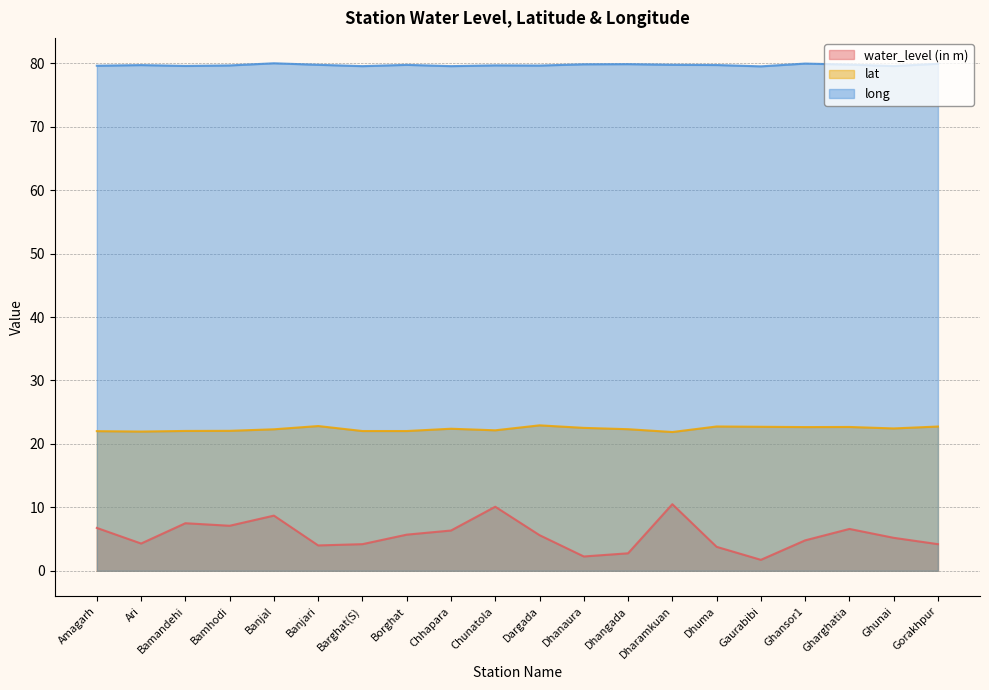

What is the difference between the second highest and minimum values in the lat series?

0.9